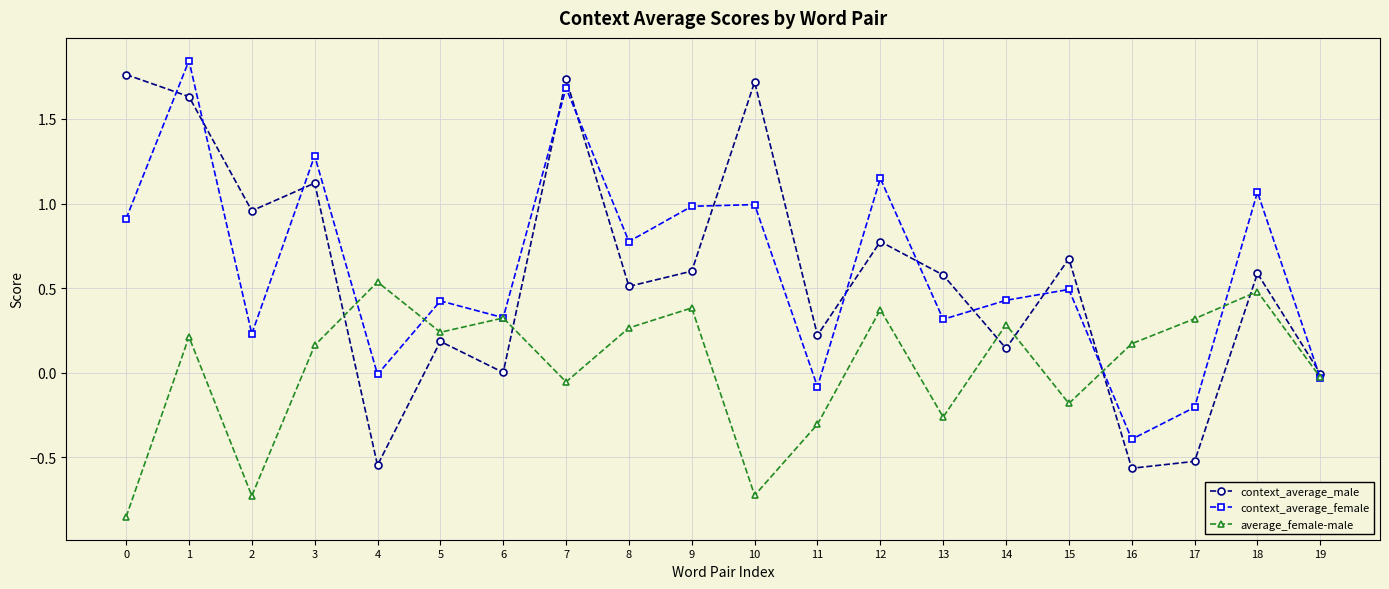

What is the lowest value of the context_average_female series?

-0.4